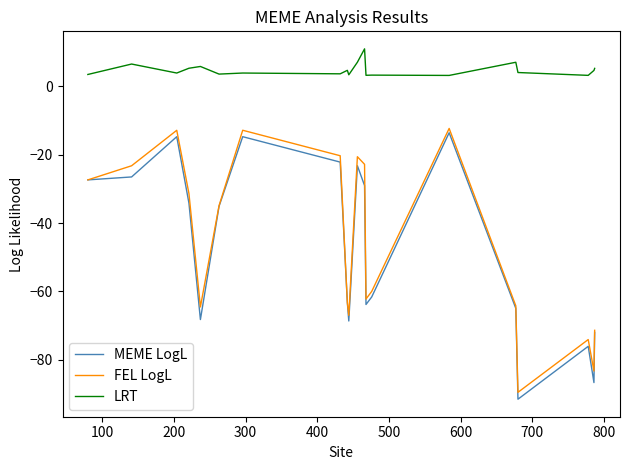

How many series are shown in this chart?

3